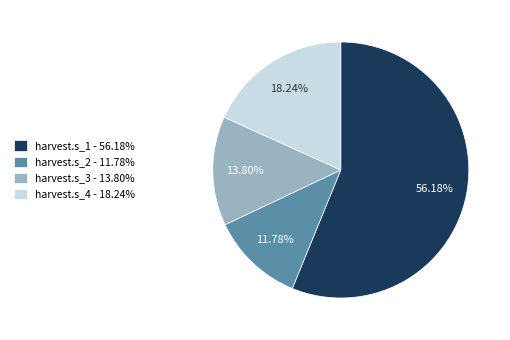

What percentage is the harvest.s_4 slice, to the nearest percent?

18%